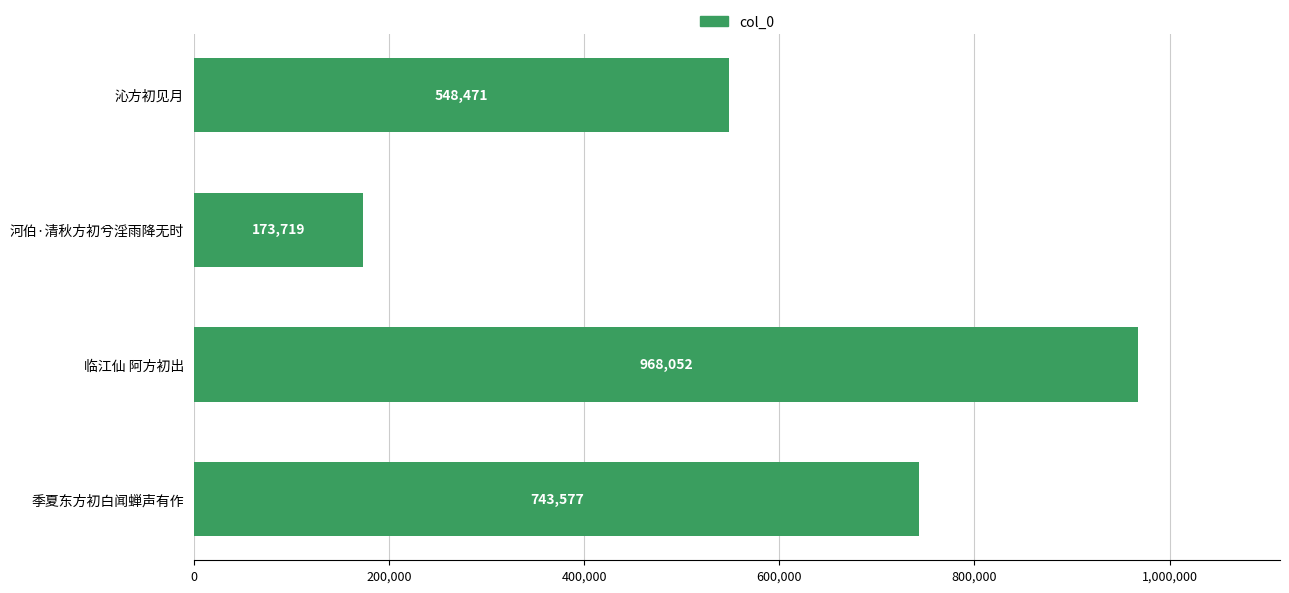

Reading top to bottom, transcribe all the data shown in this chart.

沁方初见月=548471	河伯·清秋方初兮淫雨降无时=173719	临江仙 阿方初出=968052	季夏东方初白闻蝉声有作=743577